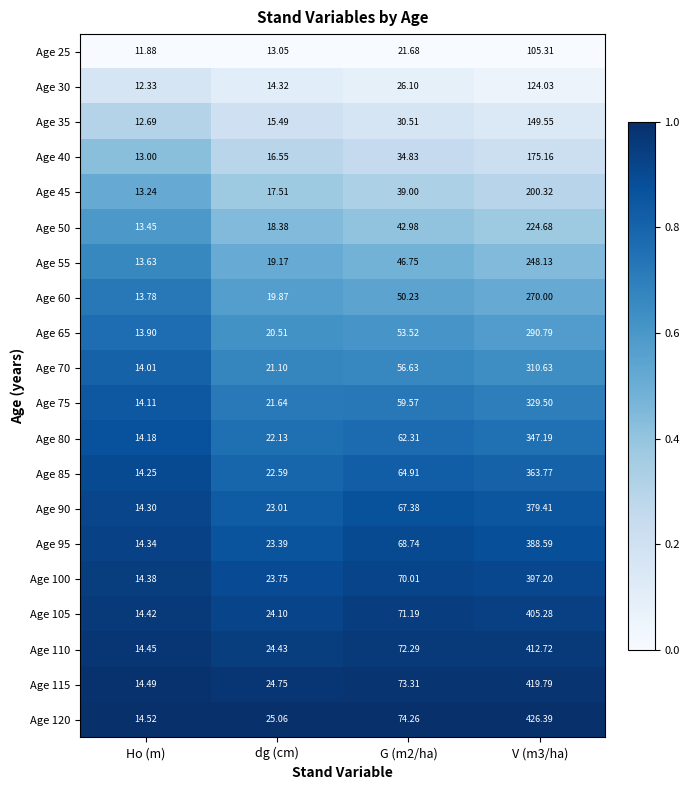

Which category has the lowest value in the Age 90 series?

Ho (m)